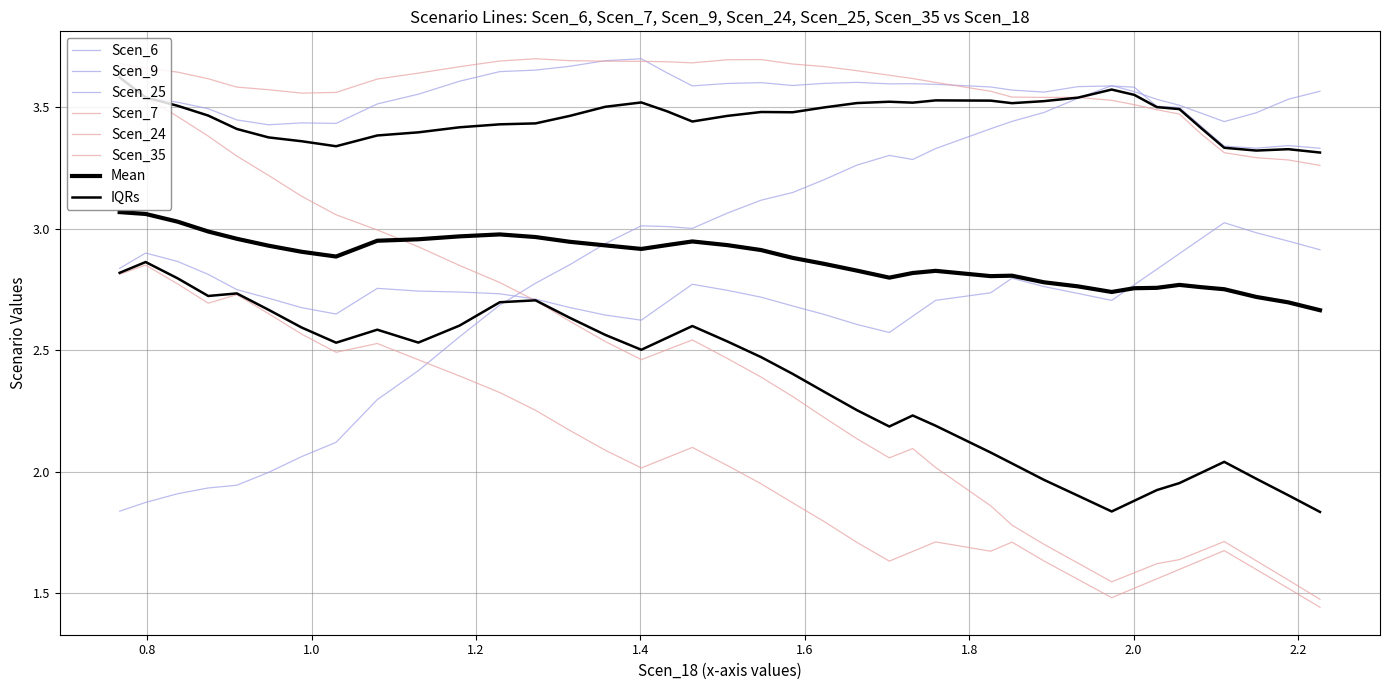

How many distinct data groups are displayed?

6